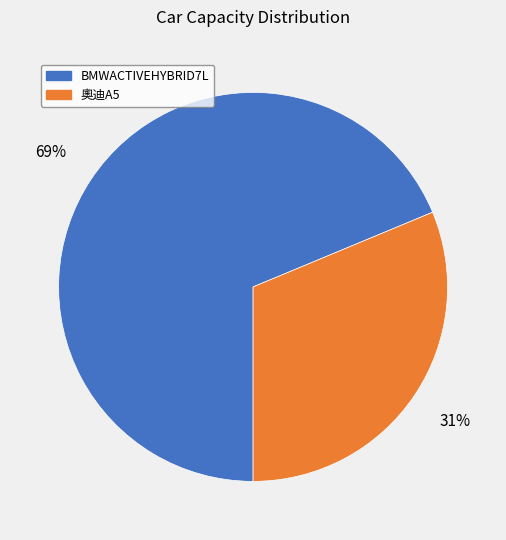

What is the largest slice in the pie chart?

BMWACTIVEHYBRID7L